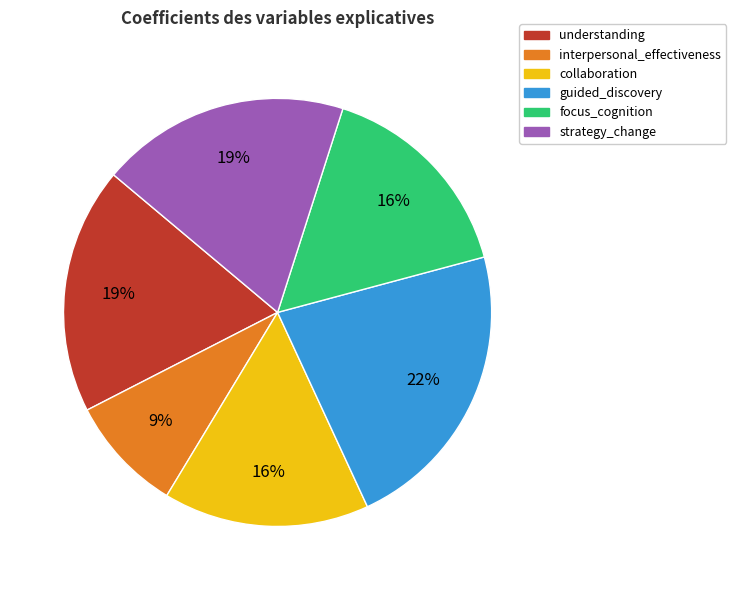

Does guided_discovery account for over 50% of the chart?

No